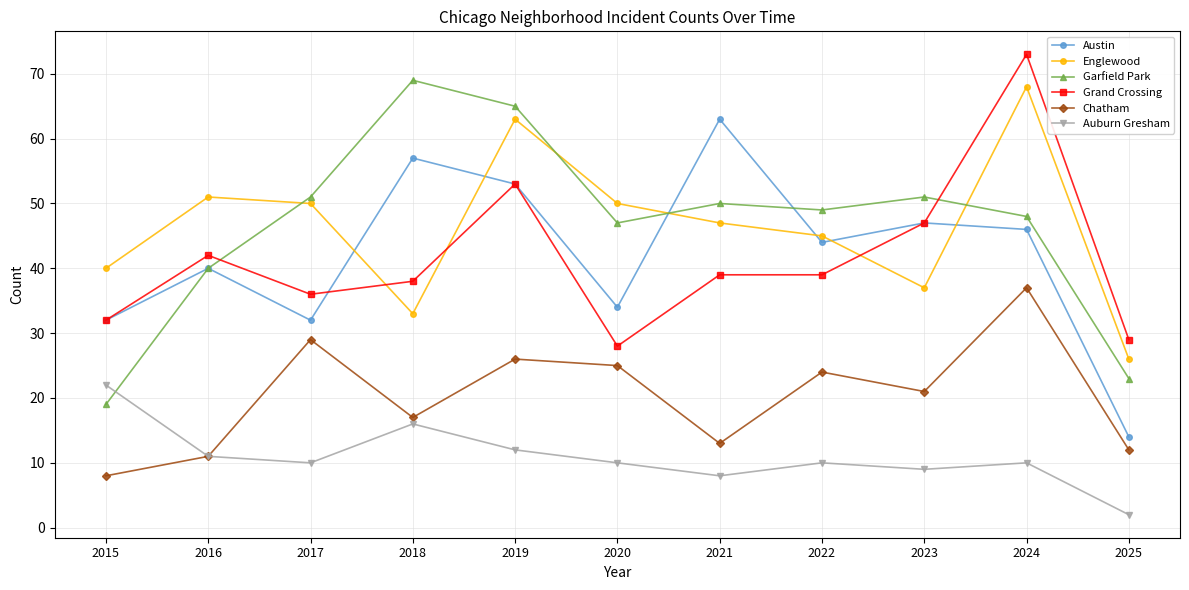

What is the difference between the highest and lowest values at 2024?

63